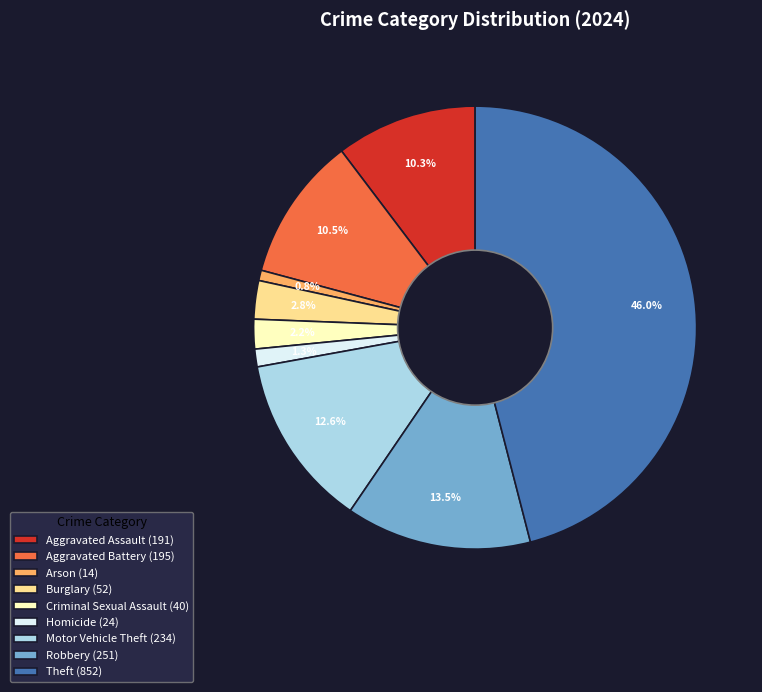

What percentage do Theft and Burglary together represent?

48.8%